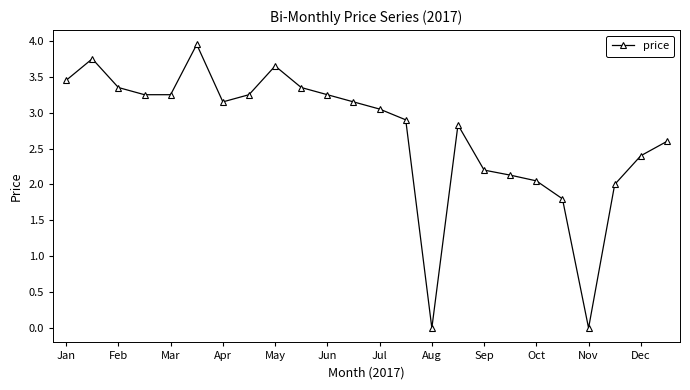

What is the average value?

2.7